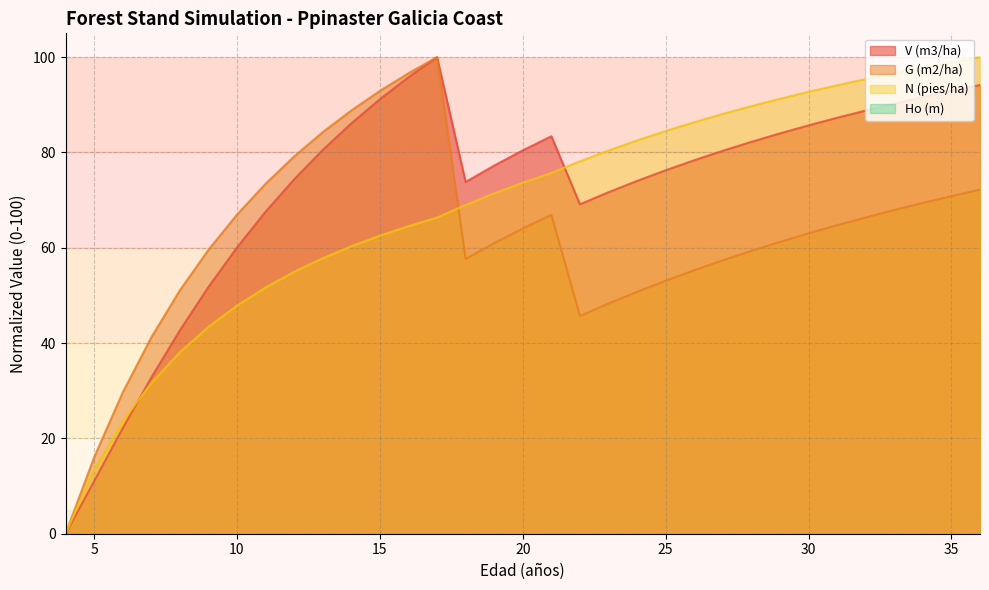

At which label is G (m2/ha) closest to 50?

24